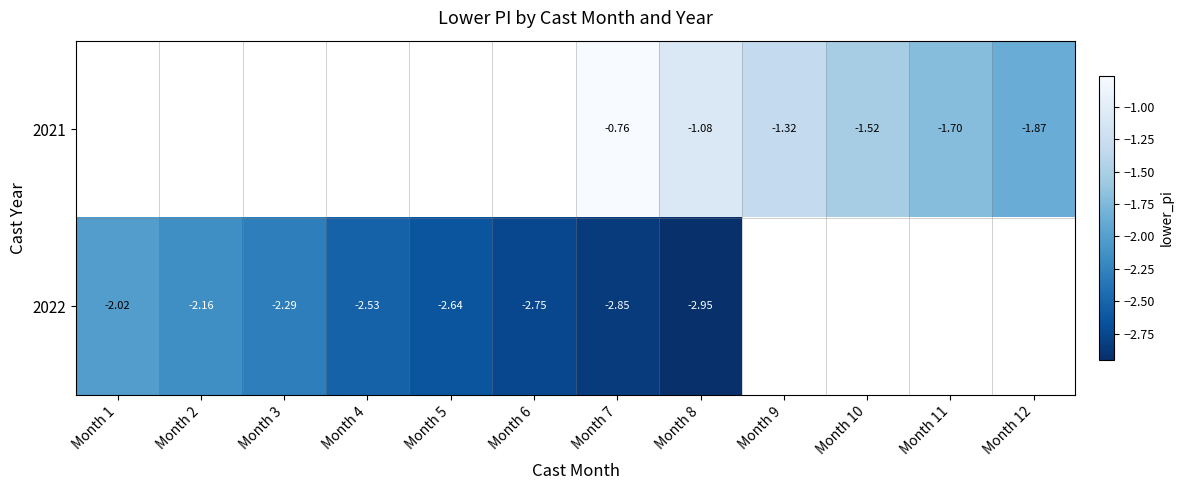

True or false: 2021 has a value of -0.9 at Month 9.

False